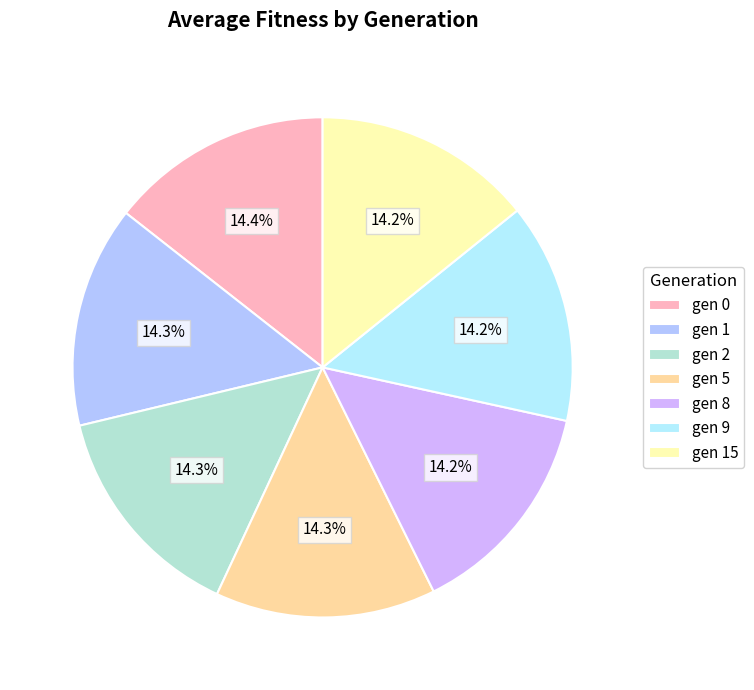

To the nearest percent, what is the average slice percentage?

14%